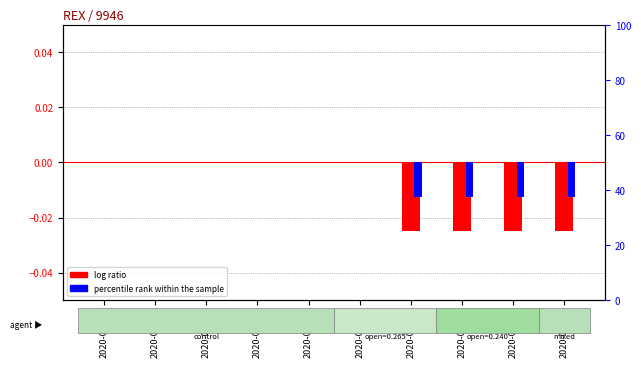

Rank the series by their average value, from lowest to highest.

log ratio, percentile rank within the sample